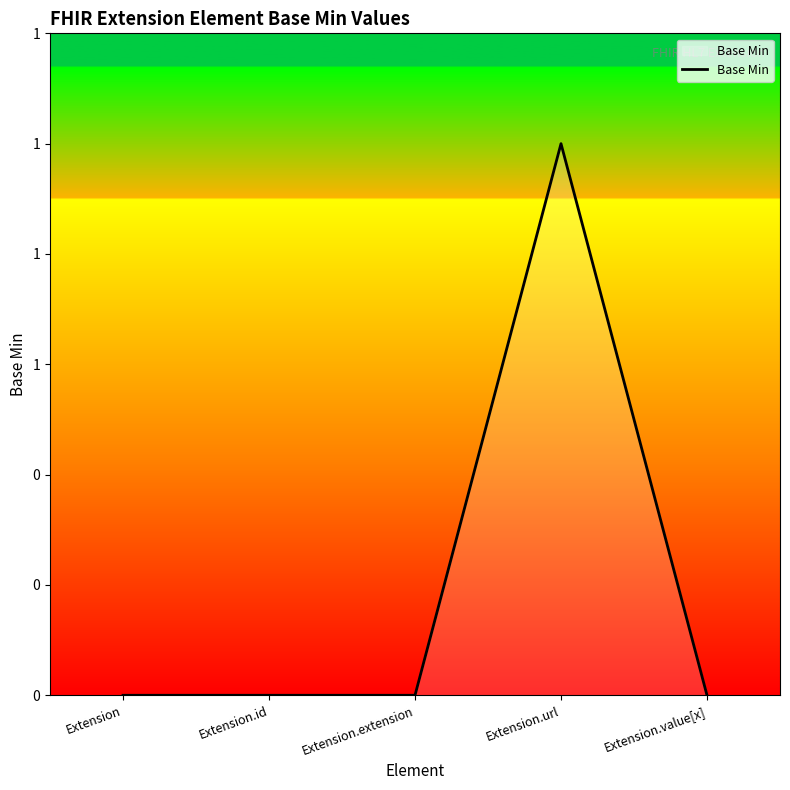

True or false: there are more than 2 points higher than both neighbors.

False